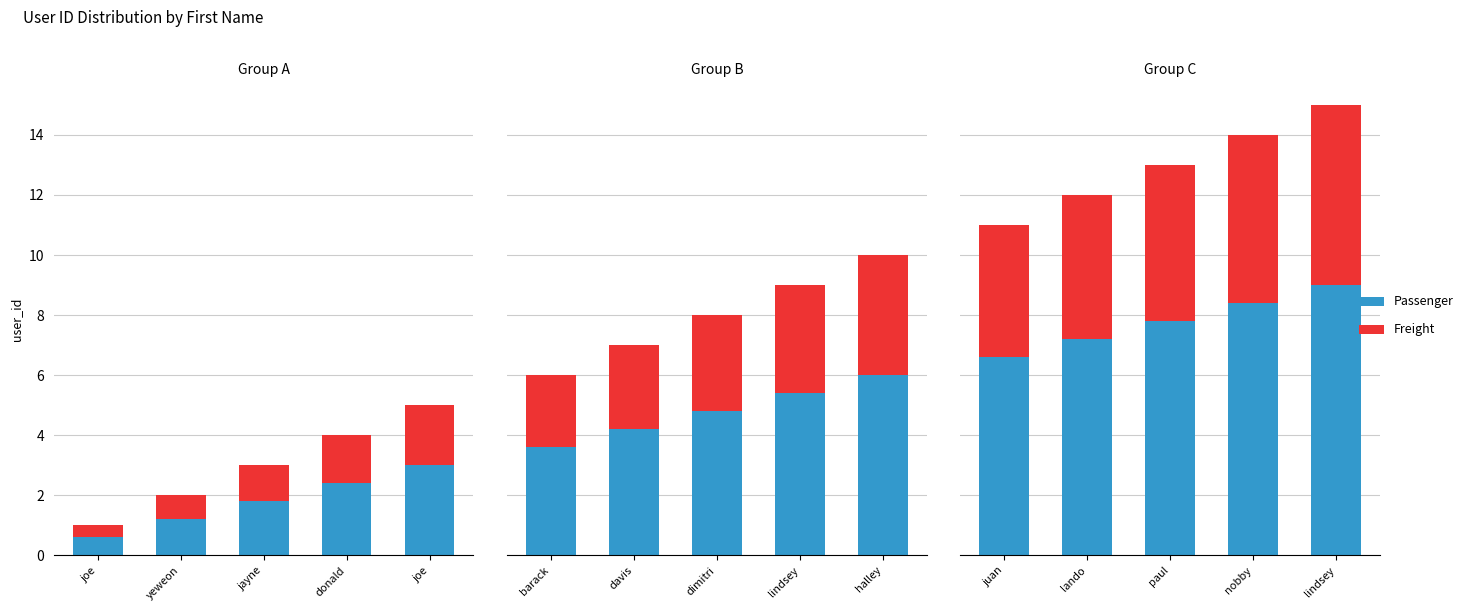

Between paul and nobby, which series saw the biggest shift?

Passenger